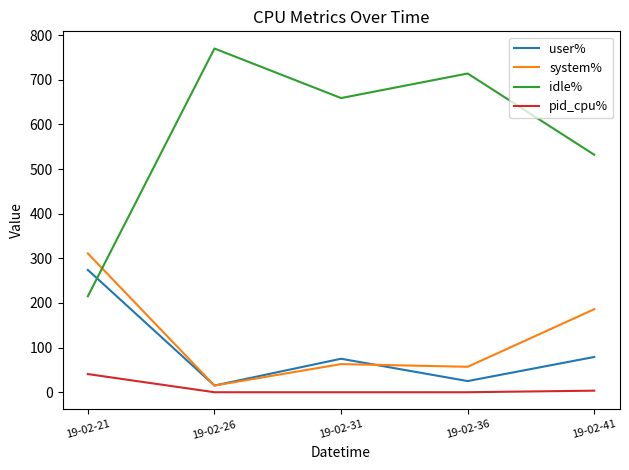

Reading left to right, list all the values displayed in this chart.

user%: 19-02-21=274.0	19-02-26=15.0	19-02-31=75.0	19-02-36=25.0	19-02-41=79.0
system%: 19-02-21=311.0	19-02-26=15.0	19-02-31=63.0	19-02-36=57.0	19-02-41=186.0
idle%: 19-02-21=215.0	19-02-26=770.0	19-02-31=659.0	19-02-36=714.0	19-02-41=532.0
pid_cpu%: 19-02-21=40.7	19-02-26=0.0	19-02-31=0.0	19-02-36=0.0	19-02-41=3.5